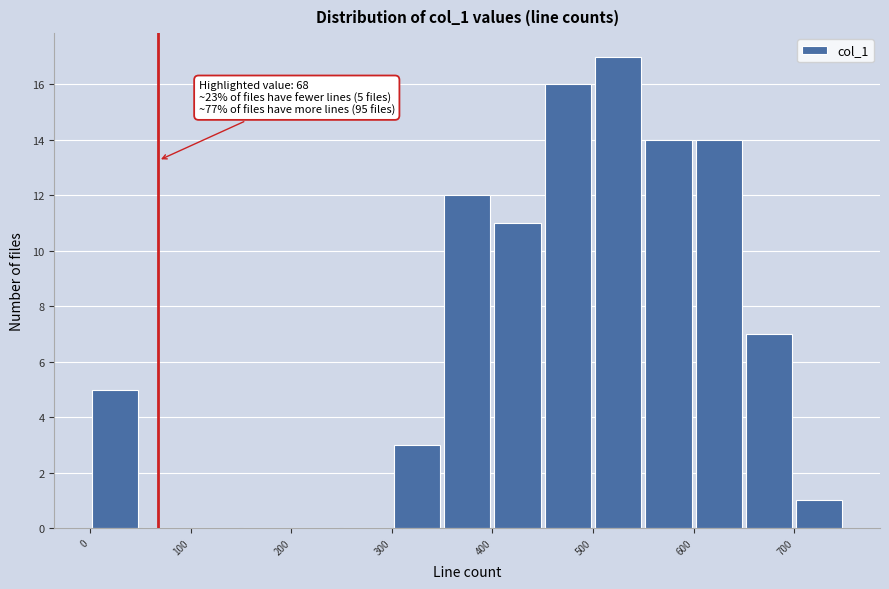

Which range on the x-axis has the tallest bar?

500 to 550